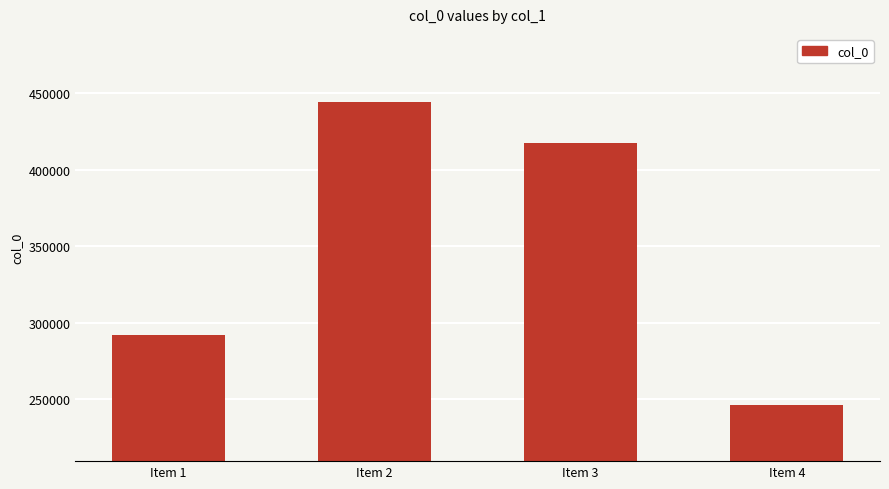

What is the value of the 2nd bar from the left?

444380